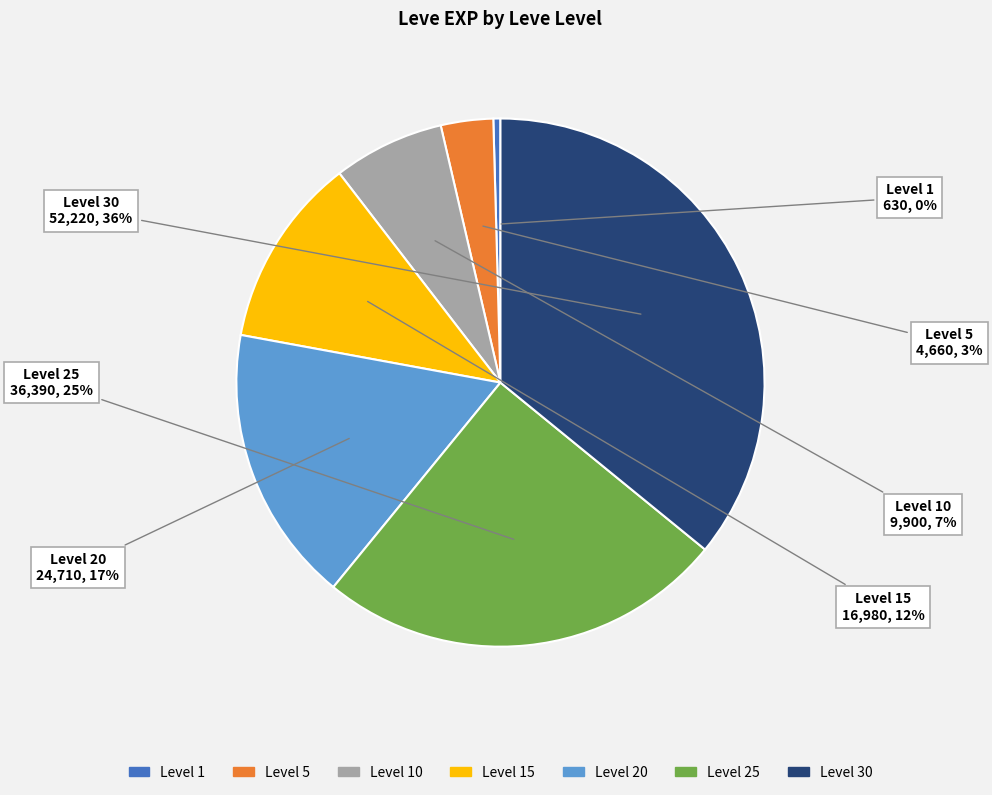

To the nearest percent, what is the average slice percentage?

14%